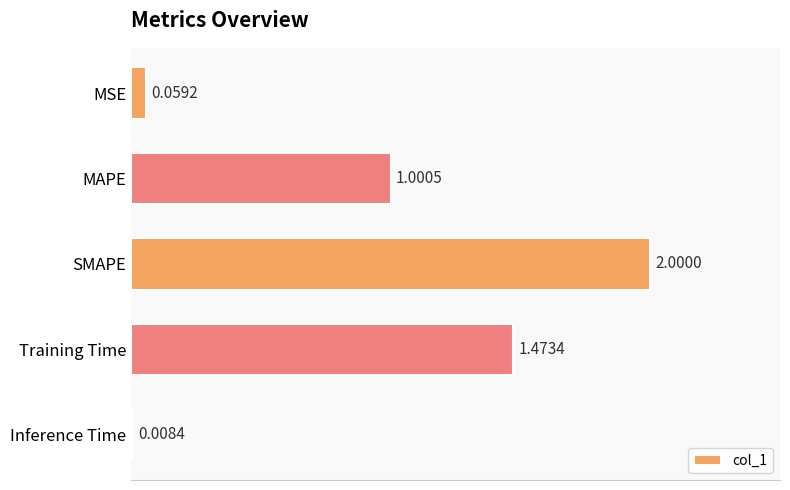

What is the change in value from MAPE to Training Time?

+0.5